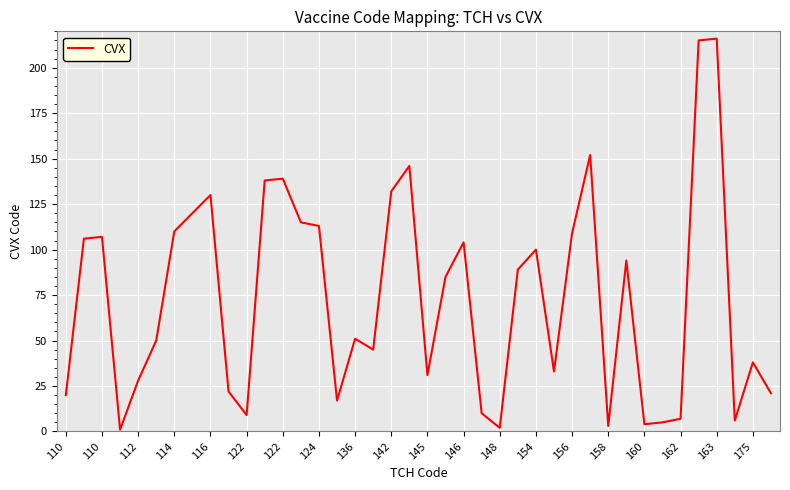

What is the difference between the maximum and minimum values?

215